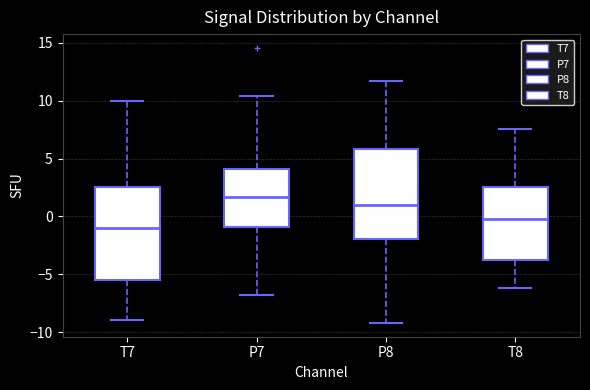

Reading left to right, transcribe this box plot: for each box, give where its median line is, the range the box spans, and where its two whiskers end, as read against the y-axis. The values are not printed on the chart, so give them approximately, as read against the axis.

T7: median -1.0, box -5.5 to 2.5, whiskers -9.0 to 10.0
P7: median 1.5, box -1.0 to 4.0, whiskers -7.0 to 10.5
P8: median 1.0, box -2.0 to 6.0, whiskers -9.0 to 11.5
T8: median -0.5, box -3.5 to 2.5, whiskers -6.0 to 7.5